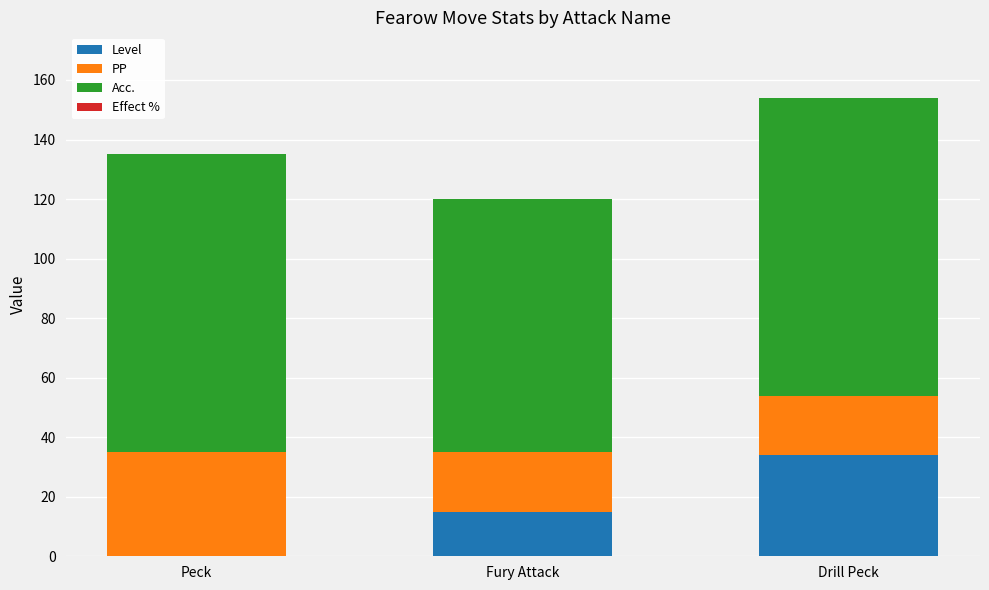

Reading left to right, transcribe the values for Level.

Peck=0	Fury Attack=15	Drill Peck=34